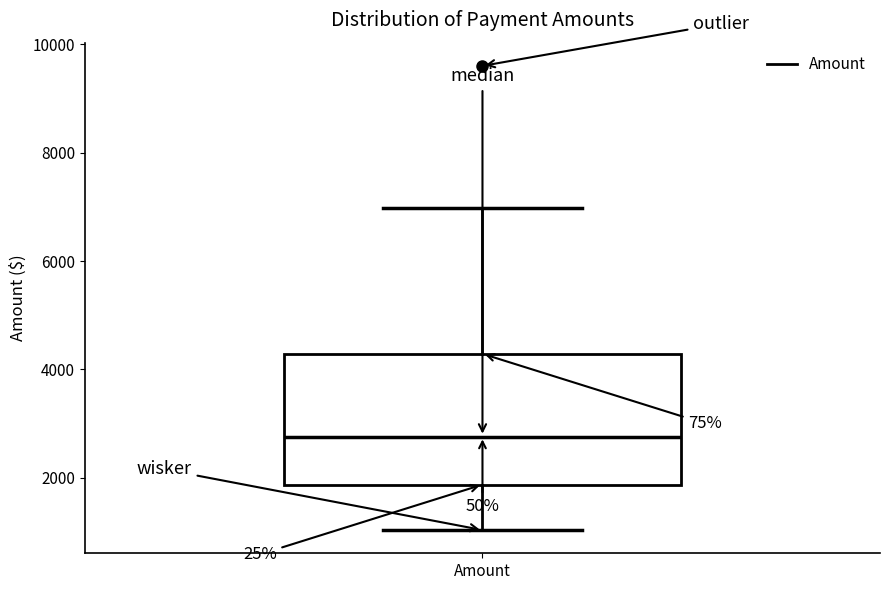

Where does the lower whisker of the box for Amount end on the y-axis? The values are not printed on the chart, so give them approximately, as read against the axis.

1000